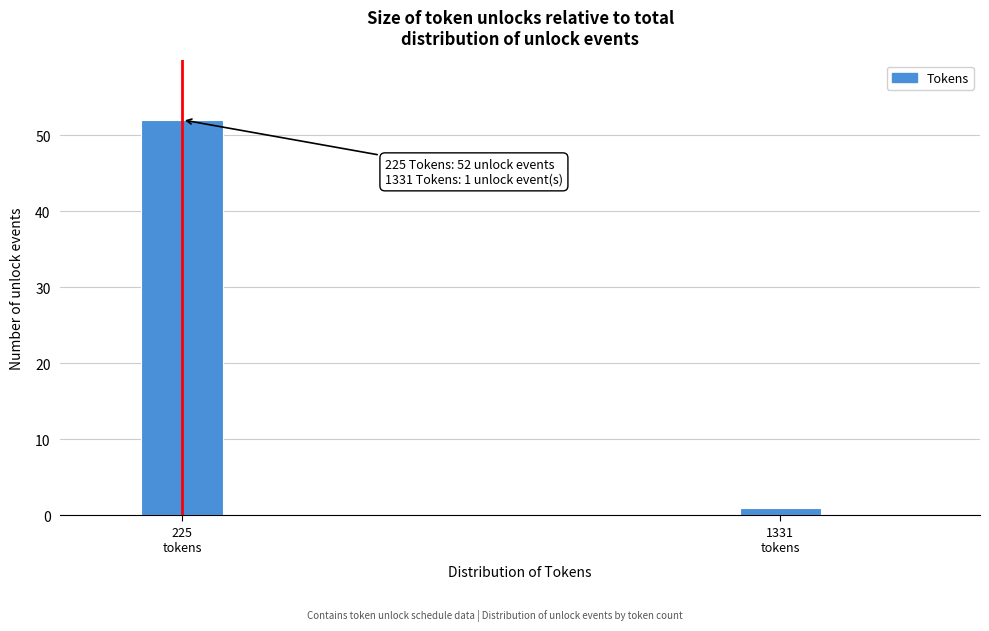

Reading left to right, what are all the values shown in this chart?

52	1